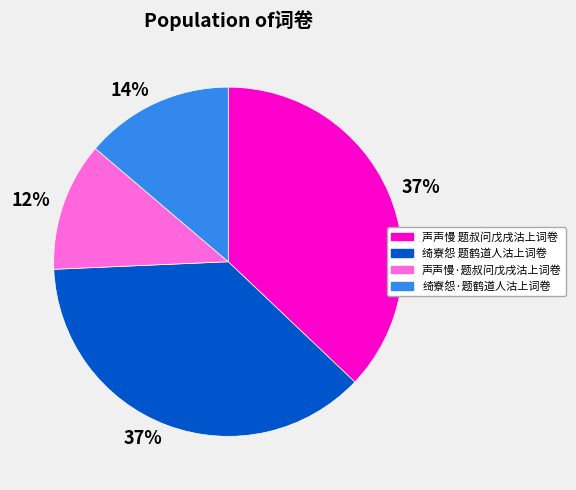

Is there any slice that represents more than half of the pie?

No